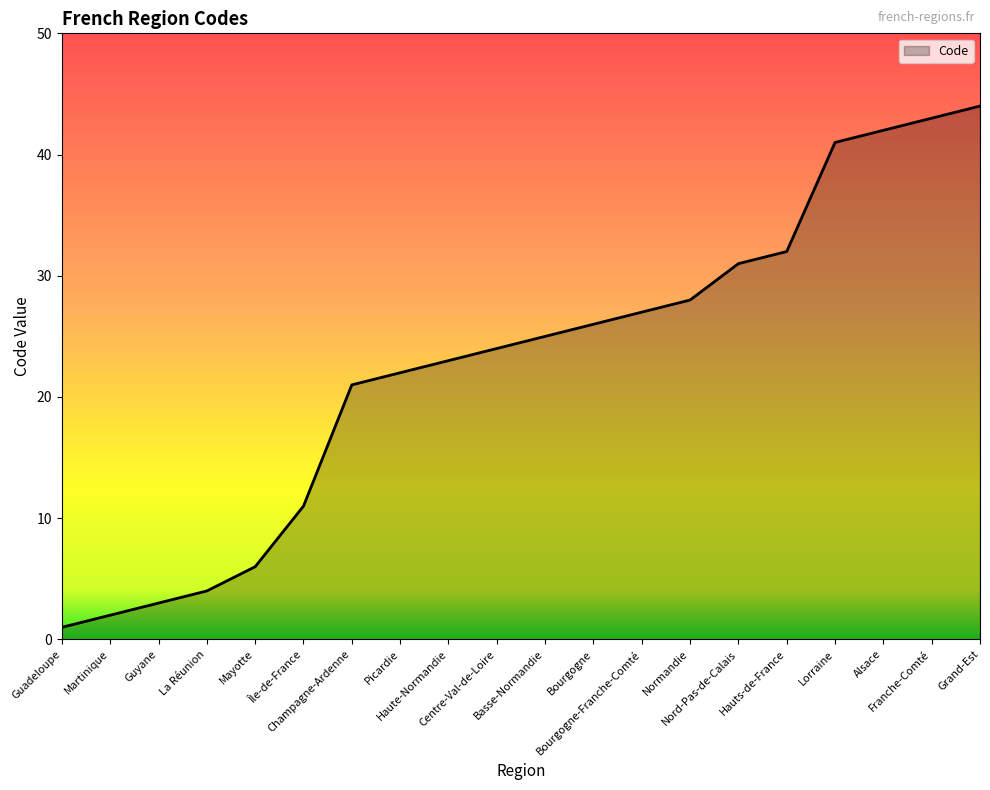

Rank the categories by value from lowest to highest.

Guadeloupe, Martinique, Guyane, La Réunion, Mayotte, Île-de-France, Champagne-Ardenne, Picardie, Haute-Normandie, Centre-Val-de-Loire, Basse-Normandie, Bourgogne, Bourgogne-Franche-Comté, Normandie, Nord-Pas-de-Calais, Hauts-de-France, Lorraine, Alsace, Franche-Comté, Grand-Est